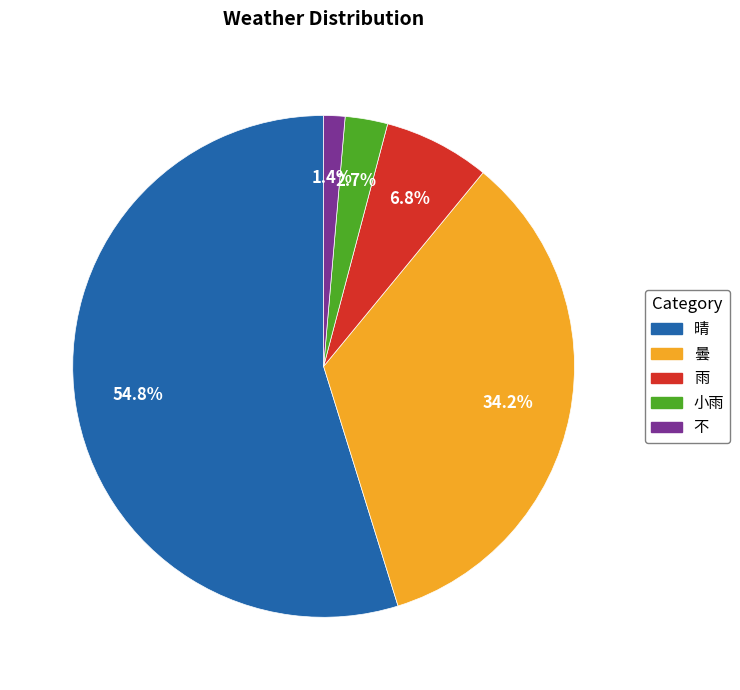

Which slice is the smallest?

不